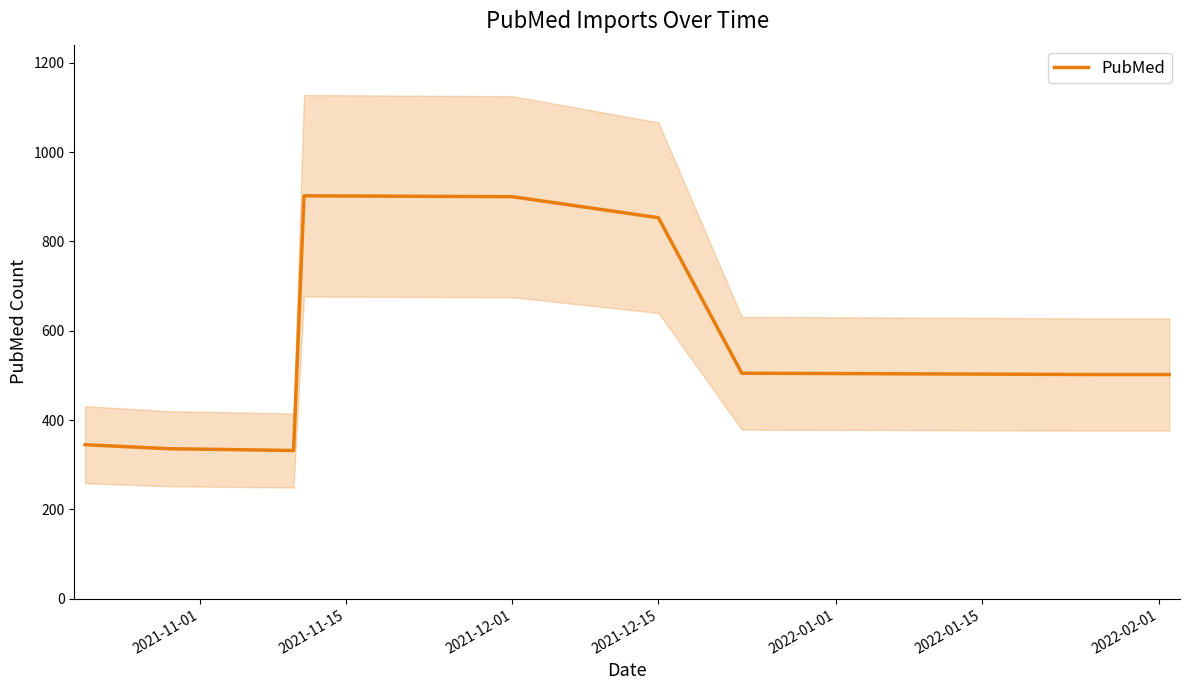

What is the minimum value shown in the chart?

332